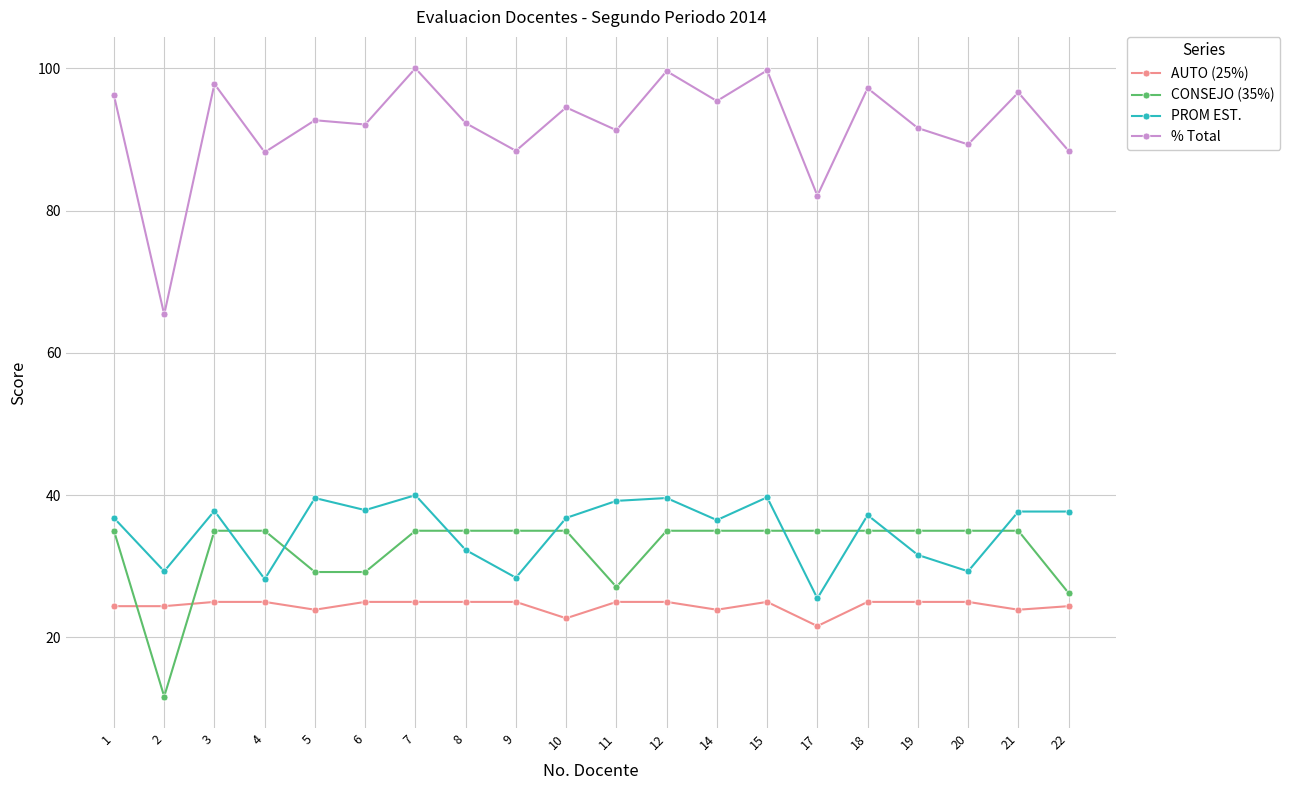

Is it true that AUTO (25%) equals 13.7 at 1?

False